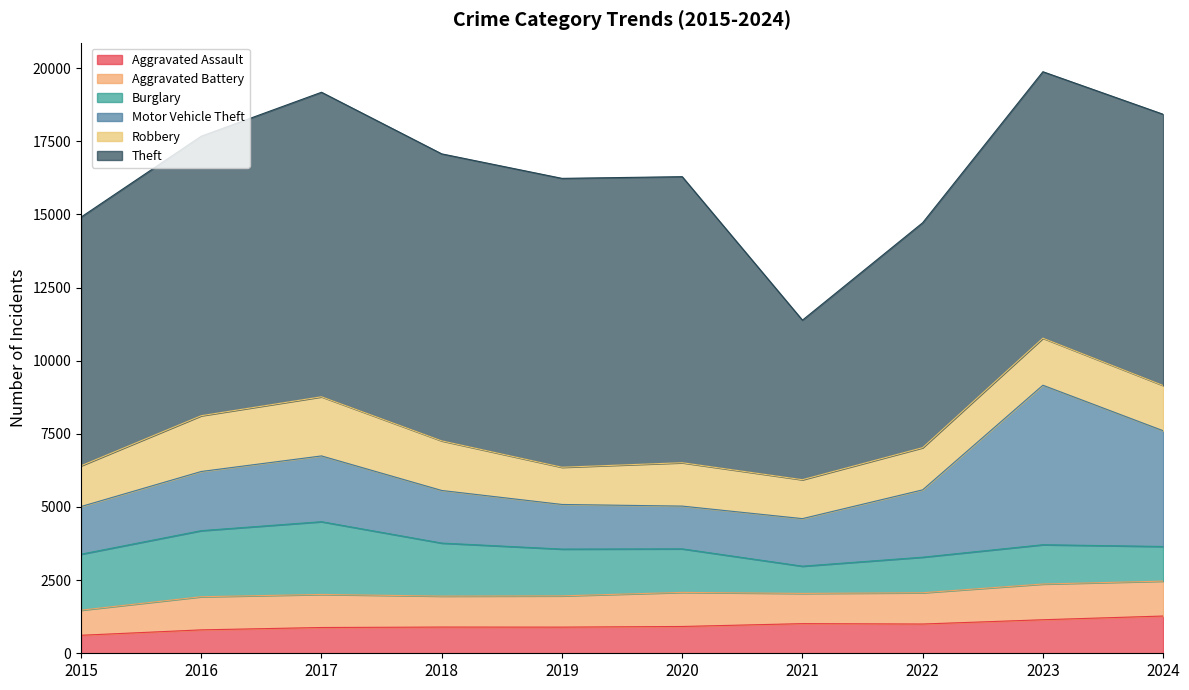

At which category does Aggravated Battery reach its first local valley?

2018